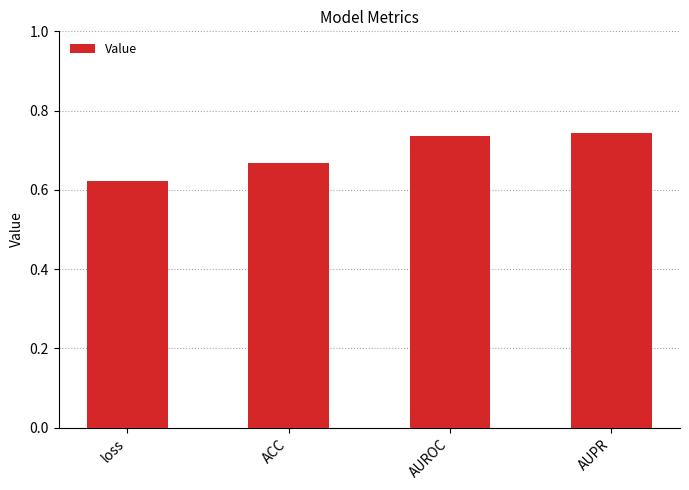

What position from the left is AUPR?

4